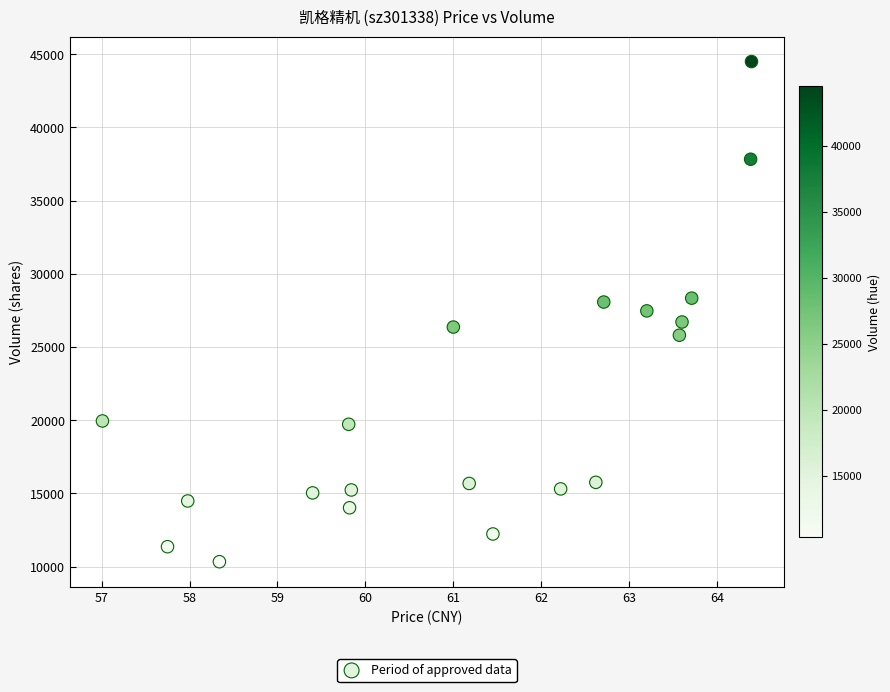

What is the range of Y values (max minus min)?

34170